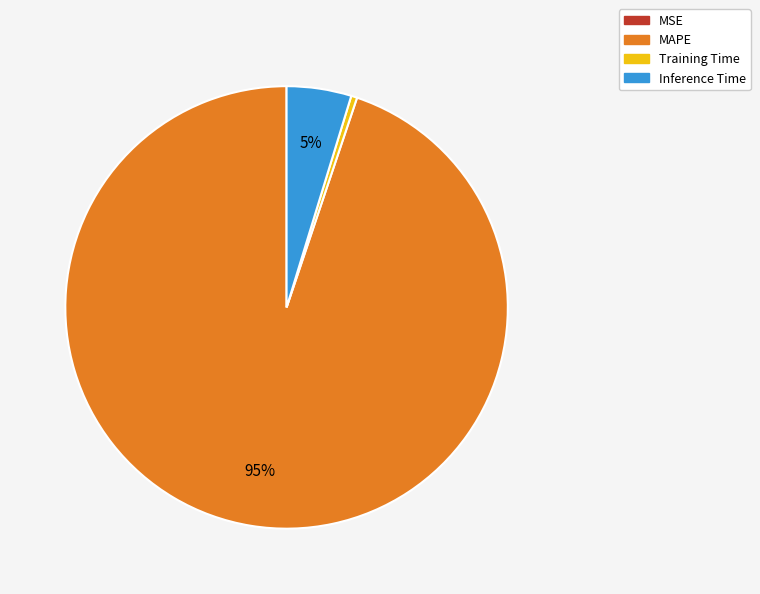

What percentage is the Inference Time slice, to the nearest percent?

5%